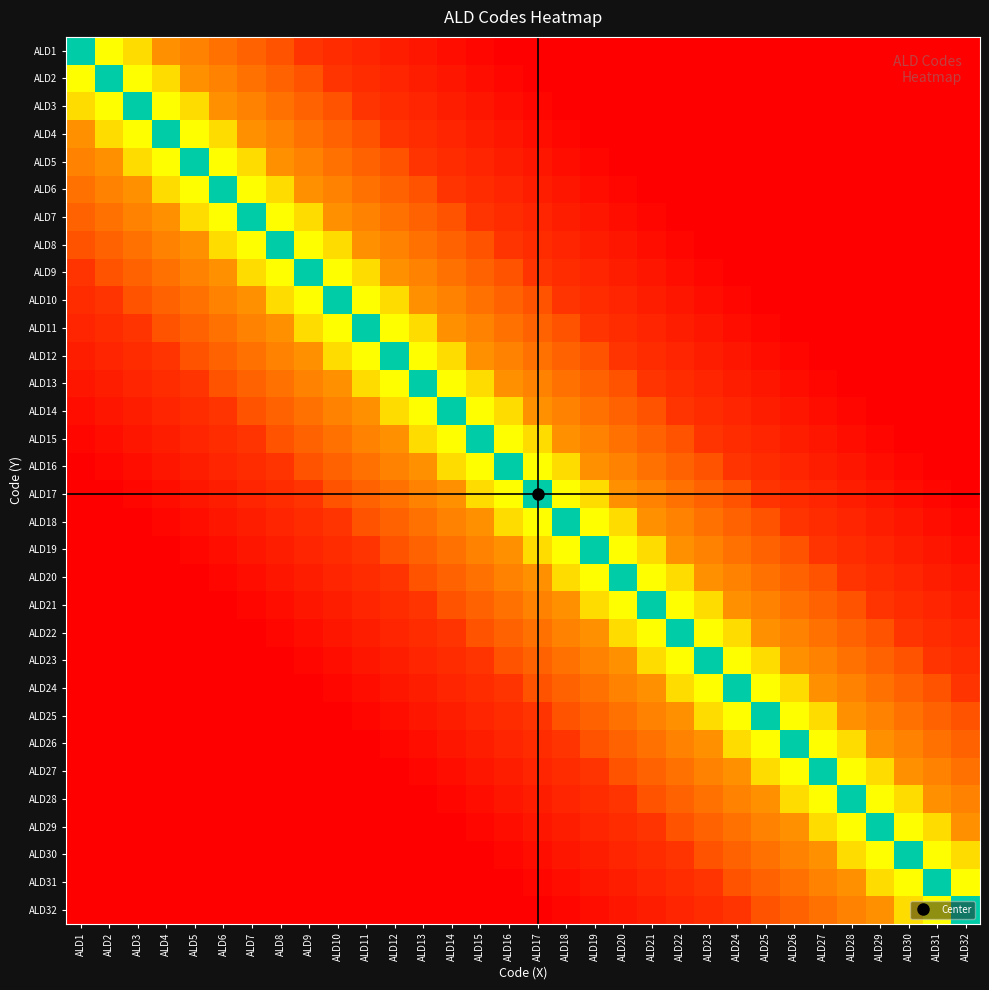

Reading left to right, list all the values displayed in this chart.

ALD1: ALD1=0.5	ALD2=0.7	ALD3=0.7	ALD4=0.8	ALD5=0.8	ALD6=0.8	ALD7=0.9	ALD8=0.9	ALD9=0.9	ALD10=0.9	ALD11=0.9	ALD12=1.0	ALD13=1.0	ALD14=1.0	ALD15=1.0	ALD16=1.0	ALD17=1.0	ALD18=1.0	ALD19=1.0	ALD20=1.0	ALD21=1.0	ALD22=1.0	ALD23=1.0	ALD24=1.0	ALD25=1.0	ALD26=1.0	ALD27=1.0	ALD28=1.0	ALD29=1.0	ALD30=1.0	ALD31=1.0	ALD32=1.0
ALD2: ALD1=0.7	ALD2=0.5	ALD3=0.7	ALD4=0.7	ALD5=0.8	ALD6=0.8	ALD7=0.8	ALD8=0.9	ALD9=0.9	ALD10=0.9	ALD11=0.9	ALD12=0.9	ALD13=1.0	ALD14=1.0	ALD15=1.0	ALD16=1.0	ALD17=1.0	ALD18=1.0	ALD19=1.0	ALD20=1.0	ALD21=1.0	ALD22=1.0	ALD23=1.0	ALD24=1.0	ALD25=1.0	ALD26=1.0	ALD27=1.0	ALD28=1.0	ALD29=1.0	ALD30=1.0	ALD31=1.0	ALD32=1.0
ALD3: ALD1=0.7	ALD2=0.7	ALD3=0.5	ALD4=0.7	ALD5=0.7	ALD6=0.8	ALD7=0.8	ALD8=0.8	ALD9=0.9	ALD10=0.9	ALD11=0.9	ALD12=0.9	ALD13=0.9	ALD14=1.0	ALD15=1.0	ALD16=1.0	ALD17=1.0	ALD18=1.0	ALD19=1.0	ALD20=1.0	ALD21=1.0	ALD22=1.0	ALD23=1.0	ALD24=1.0	ALD25=1.0	ALD26=1.0	ALD27=1.0	ALD28=1.0	ALD29=1.0	ALD30=1.0	ALD31=1.0	ALD32=1.0
ALD4: ALD1=0.8	ALD2=0.7	ALD3=0.7	ALD4=0.5	ALD5=0.7	ALD6=0.7	ALD7=0.8	ALD8=0.8	ALD9=0.8	ALD10=0.9	ALD11=0.9	ALD12=0.9	ALD13=0.9	ALD14=0.9	ALD15=1.0	ALD16=1.0	ALD17=1.0	ALD18=1.0	ALD19=1.0	ALD20=1.0	ALD21=1.0	ALD22=1.0	ALD23=1.0	ALD24=1.0	ALD25=1.0	ALD26=1.0	ALD27=1.0	ALD28=1.0	ALD29=1.0	ALD30=1.0	ALD31=1.0	ALD32=1.0
ALD5: ALD1=0.8	ALD2=0.8	ALD3=0.7	ALD4=0.7	ALD5=0.5	ALD6=0.7	ALD7=0.7	ALD8=0.8	ALD9=0.8	ALD10=0.8	ALD11=0.9	ALD12=0.9	ALD13=0.9	ALD14=0.9	ALD15=0.9	ALD16=1.0	ALD17=1.0	ALD18=1.0	ALD19=1.0	ALD20=1.0	ALD21=1.0	ALD22=1.0	ALD23=1.0	ALD24=1.0	ALD25=1.0	ALD26=1.0	ALD27=1.0	ALD28=1.0	ALD29=1.0	ALD30=1.0	ALD31=1.0	ALD32=1.0
ALD6: ALD1=0.8	ALD2=0.8	ALD3=0.8	ALD4=0.7	ALD5=0.7	ALD6=0.5	ALD7=0.7	ALD8=0.7	ALD9=0.8	ALD10=0.8	ALD11=0.8	ALD12=0.9	ALD13=0.9	ALD14=0.9	ALD15=0.9	ALD16=0.9	ALD17=1.0	ALD18=1.0	ALD19=1.0	ALD20=1.0	ALD21=1.0	ALD22=1.0	ALD23=1.0	ALD24=1.0	ALD25=1.0	ALD26=1.0	ALD27=1.0	ALD28=1.0	ALD29=1.0	ALD30=1.0	ALD31=1.0	ALD32=1.0
ALD7: ALD1=0.9	ALD2=0.8	ALD3=0.8	ALD4=0.8	ALD5=0.7	ALD6=0.7	ALD7=0.5	ALD8=0.7	ALD9=0.7	ALD10=0.8	ALD11=0.8	ALD12=0.8	ALD13=0.9	ALD14=0.9	ALD15=0.9	ALD16=0.9	ALD17=0.9	ALD18=1.0	ALD19=1.0	ALD20=1.0	ALD21=1.0	ALD22=1.0	ALD23=1.0	ALD24=1.0	ALD25=1.0	ALD26=1.0	ALD27=1.0	ALD28=1.0	ALD29=1.0	ALD30=1.0	ALD31=1.0	ALD32=1.0
ALD8: ALD1=0.9	ALD2=0.9	ALD3=0.8	ALD4=0.8	ALD5=0.8	ALD6=0.7	ALD7=0.7	ALD8=0.5	ALD9=0.7	ALD10=0.7	ALD11=0.8	ALD12=0.8	ALD13=0.8	ALD14=0.9	ALD15=0.9	ALD16=0.9	ALD17=0.9	ALD18=0.9	ALD19=1.0	ALD20=1.0	ALD21=1.0	ALD22=1.0	ALD23=1.0	ALD24=1.0	ALD25=1.0	ALD26=1.0	ALD27=1.0	ALD28=1.0	ALD29=1.0	ALD30=1.0	ALD31=1.0	ALD32=1.0
ALD9: ALD1=0.9	ALD2=0.9	ALD3=0.9	ALD4=0.8	ALD5=0.8	ALD6=0.8	ALD7=0.7	ALD8=0.7	ALD9=0.5	ALD10=0.7	ALD11=0.7	ALD12=0.8	ALD13=0.8	ALD14=0.8	ALD15=0.9	ALD16=0.9	ALD17=0.9	ALD18=0.9	ALD19=0.9	ALD20=1.0	ALD21=1.0	ALD22=1.0	ALD23=1.0	ALD24=1.0	ALD25=1.0	ALD26=1.0	ALD27=1.0	ALD28=1.0	ALD29=1.0	ALD30=1.0	ALD31=1.0	ALD32=1.0
ALD10: ALD1=0.9	ALD2=0.9	ALD3=0.9	ALD4=0.9	ALD5=0.8	ALD6=0.8	ALD7=0.8	ALD8=0.7	ALD9=0.7	ALD10=0.5	ALD11=0.7	ALD12=0.7	ALD13=0.8	ALD14=0.8	ALD15=0.8	ALD16=0.9	ALD17=0.9	ALD18=0.9	ALD19=0.9	ALD20=0.9	ALD21=1.0	ALD22=1.0	ALD23=1.0	ALD24=1.0	ALD25=1.0	ALD26=1.0	ALD27=1.0	ALD28=1.0	ALD29=1.0	ALD30=1.0	ALD31=1.0	ALD32=1.0
ALD11: ALD1=0.9	ALD2=0.9	ALD3=0.9	ALD4=0.9	ALD5=0.9	ALD6=0.8	ALD7=0.8	ALD8=0.8	ALD9=0.7	ALD10=0.7	ALD11=0.5	ALD12=0.7	ALD13=0.7	ALD14=0.8	ALD15=0.8	ALD16=0.8	ALD17=0.9	ALD18=0.9	ALD19=0.9	ALD20=0.9	ALD21=0.9	ALD22=1.0	ALD23=1.0	ALD24=1.0	ALD25=1.0	ALD26=1.0	ALD27=1.0	ALD28=1.0	ALD29=1.0	ALD30=1.0	ALD31=1.0	ALD32=1.0
ALD12: ALD1=1.0	ALD2=0.9	ALD3=0.9	ALD4=0.9	ALD5=0.9	ALD6=0.9	ALD7=0.8	ALD8=0.8	ALD9=0.8	ALD10=0.7	ALD11=0.7	ALD12=0.5	ALD13=0.7	ALD14=0.7	ALD15=0.8	ALD16=0.8	ALD17=0.8	ALD18=0.9	ALD19=0.9	ALD20=0.9	ALD21=0.9	ALD22=0.9	ALD23=1.0	ALD24=1.0	ALD25=1.0	ALD26=1.0	ALD27=1.0	ALD28=1.0	ALD29=1.0	ALD30=1.0	ALD31=1.0	ALD32=1.0
ALD13: ALD1=1.0	ALD2=1.0	ALD3=0.9	ALD4=0.9	ALD5=0.9	ALD6=0.9	ALD7=0.9	ALD8=0.8	ALD9=0.8	ALD10=0.8	ALD11=0.7	ALD12=0.7	ALD13=0.5	ALD14=0.7	ALD15=0.7	ALD16=0.8	ALD17=0.8	ALD18=0.8	ALD19=0.9	ALD20=0.9	ALD21=0.9	ALD22=0.9	ALD23=0.9	ALD24=1.0	ALD25=1.0	ALD26=1.0	ALD27=1.0	ALD28=1.0	ALD29=1.0	ALD30=1.0	ALD31=1.0	ALD32=1.0
ALD14: ALD1=1.0	ALD2=1.0	ALD3=1.0	ALD4=0.9	ALD5=0.9	ALD6=0.9	ALD7=0.9	ALD8=0.9	ALD9=0.8	ALD10=0.8	ALD11=0.8	ALD12=0.7	ALD13=0.7	ALD14=0.5	ALD15=0.7	ALD16=0.7	ALD17=0.8	ALD18=0.8	ALD19=0.8	ALD20=0.9	ALD21=0.9	ALD22=0.9	ALD23=0.9	ALD24=0.9	ALD25=1.0	ALD26=1.0	ALD27=1.0	ALD28=1.0	ALD29=1.0	ALD30=1.0	ALD31=1.0	ALD32=1.0
ALD15: ALD1=1.0	ALD2=1.0	ALD3=1.0	ALD4=1.0	ALD5=0.9	ALD6=0.9	ALD7=0.9	ALD8=0.9	ALD9=0.9	ALD10=0.8	ALD11=0.8	ALD12=0.8	ALD13=0.7	ALD14=0.7	ALD15=0.5	ALD16=0.7	ALD17=0.7	ALD18=0.8	ALD19=0.8	ALD20=0.8	ALD21=0.9	ALD22=0.9	ALD23=0.9	ALD24=0.9	ALD25=0.9	ALD26=1.0	ALD27=1.0	ALD28=1.0	ALD29=1.0	ALD30=1.0	ALD31=1.0	ALD32=1.0
ALD16: ALD1=1.0	ALD2=1.0	ALD3=1.0	ALD4=1.0	ALD5=1.0	ALD6=0.9	ALD7=0.9	ALD8=0.9	ALD9=0.9	ALD10=0.9	ALD11=0.8	ALD12=0.8	ALD13=0.8	ALD14=0.7	ALD15=0.7	ALD16=0.5	ALD17=0.7	ALD18=0.7	ALD19=0.8	ALD20=0.8	ALD21=0.8	ALD22=0.9	ALD23=0.9	ALD24=0.9	ALD25=0.9	ALD26=0.9	ALD27=1.0	ALD28=1.0	ALD29=1.0	ALD30=1.0	ALD31=1.0	ALD32=1.0
ALD17: ALD1=1.0	ALD2=1.0	ALD3=1.0	ALD4=1.0	ALD5=1.0	ALD6=1.0	ALD7=0.9	ALD8=0.9	ALD9=0.9	ALD10=0.9	ALD11=0.9	ALD12=0.8	ALD13=0.8	ALD14=0.8	ALD15=0.7	ALD16=0.7	ALD17=0.5	ALD18=0.7	ALD19=0.7	ALD20=0.8	ALD21=0.8	ALD22=0.8	ALD23=0.9	ALD24=0.9	ALD25=0.9	ALD26=0.9	ALD27=0.9	ALD28=1.0	ALD29=1.0	ALD30=1.0	ALD31=1.0	ALD32=1.0
ALD18: ALD1=1.0	ALD2=1.0	ALD3=1.0	ALD4=1.0	ALD5=1.0	ALD6=1.0	ALD7=1.0	ALD8=0.9	ALD9=0.9	ALD10=0.9	ALD11=0.9	ALD12=0.9	ALD13=0.8	ALD14=0.8	ALD15=0.8	ALD16=0.7	ALD17=0.7	ALD18=0.5	ALD19=0.7	ALD20=0.7	ALD21=0.8	ALD22=0.8	ALD23=0.8	ALD24=0.9	ALD25=0.9	ALD26=0.9	ALD27=0.9	ALD28=0.9	ALD29=1.0	ALD30=1.0	ALD31=1.0	ALD32=1.0
ALD19: ALD1=1.0	ALD2=1.0	ALD3=1.0	ALD4=1.0	ALD5=1.0	ALD6=1.0	ALD7=1.0	ALD8=1.0	ALD9=0.9	ALD10=0.9	ALD11=0.9	ALD12=0.9	ALD13=0.9	ALD14=0.8	ALD15=0.8	ALD16=0.8	ALD17=0.7	ALD18=0.7	ALD19=0.5	ALD20=0.7	ALD21=0.7	ALD22=0.8	ALD23=0.8	ALD24=0.8	ALD25=0.9	ALD26=0.9	ALD27=0.9	ALD28=0.9	ALD29=0.9	ALD30=1.0	ALD31=1.0	ALD32=1.0
ALD20: ALD1=1.0	ALD2=1.0	ALD3=1.0	ALD4=1.0	ALD5=1.0	ALD6=1.0	ALD7=1.0	ALD8=1.0	ALD9=1.0	ALD10=0.9	ALD11=0.9	ALD12=0.9	ALD13=0.9	ALD14=0.9	ALD15=0.8	ALD16=0.8	ALD17=0.8	ALD18=0.7	ALD19=0.7	ALD20=0.5	ALD21=0.7	ALD22=0.7	ALD23=0.8	ALD24=0.8	ALD25=0.8	ALD26=0.9	ALD27=0.9	ALD28=0.9	ALD29=0.9	ALD30=0.9	ALD31=1.0	ALD32=1.0
ALD21: ALD1=1.0	ALD2=1.0	ALD3=1.0	ALD4=1.0	ALD5=1.0	ALD6=1.0	ALD7=1.0	ALD8=1.0	ALD9=1.0	ALD10=1.0	ALD11=0.9	ALD12=0.9	ALD13=0.9	ALD14=0.9	ALD15=0.9	ALD16=0.8	ALD17=0.8	ALD18=0.8	ALD19=0.7	ALD20=0.7	ALD21=0.5	ALD22=0.7	ALD23=0.7	ALD24=0.8	ALD25=0.8	ALD26=0.8	ALD27=0.9	ALD28=0.9	ALD29=0.9	ALD30=0.9	ALD31=0.9	ALD32=1.0
ALD22: ALD1=1.0	ALD2=1.0	ALD3=1.0	ALD4=1.0	ALD5=1.0	ALD6=1.0	ALD7=1.0	ALD8=1.0	ALD9=1.0	ALD10=1.0	ALD11=1.0	ALD12=0.9	ALD13=0.9	ALD14=0.9	ALD15=0.9	ALD16=0.9	ALD17=0.8	ALD18=0.8	ALD19=0.8	ALD20=0.7	ALD21=0.7	ALD22=0.5	ALD23=0.7	ALD24=0.7	ALD25=0.8	ALD26=0.8	ALD27=0.8	ALD28=0.9	ALD29=0.9	ALD30=0.9	ALD31=0.9	ALD32=0.9
ALD23: ALD1=1.0	ALD2=1.0	ALD3=1.0	ALD4=1.0	ALD5=1.0	ALD6=1.0	ALD7=1.0	ALD8=1.0	ALD9=1.0	ALD10=1.0	ALD11=1.0	ALD12=1.0	ALD13=0.9	ALD14=0.9	ALD15=0.9	ALD16=0.9	ALD17=0.9	ALD18=0.8	ALD19=0.8	ALD20=0.8	ALD21=0.7	ALD22=0.7	ALD23=0.5	ALD24=0.7	ALD25=0.7	ALD26=0.8	ALD27=0.8	ALD28=0.8	ALD29=0.9	ALD30=0.9	ALD31=0.9	ALD32=0.9
ALD24: ALD1=1.0	ALD2=1.0	ALD3=1.0	ALD4=1.0	ALD5=1.0	ALD6=1.0	ALD7=1.0	ALD8=1.0	ALD9=1.0	ALD10=1.0	ALD11=1.0	ALD12=1.0	ALD13=1.0	ALD14=0.9	ALD15=0.9	ALD16=0.9	ALD17=0.9	ALD18=0.9	ALD19=0.8	ALD20=0.8	ALD21=0.8	ALD22=0.7	ALD23=0.7	ALD24=0.5	ALD25=0.7	ALD26=0.7	ALD27=0.8	ALD28=0.8	ALD29=0.8	ALD30=0.9	ALD31=0.9	ALD32=0.9
ALD25: ALD1=1.0	ALD2=1.0	ALD3=1.0	ALD4=1.0	ALD5=1.0	ALD6=1.0	ALD7=1.0	ALD8=1.0	ALD9=1.0	ALD10=1.0	ALD11=1.0	ALD12=1.0	ALD13=1.0	ALD14=1.0	ALD15=0.9	ALD16=0.9	ALD17=0.9	ALD18=0.9	ALD19=0.9	ALD20=0.8	ALD21=0.8	ALD22=0.8	ALD23=0.7	ALD24=0.7	ALD25=0.5	ALD26=0.7	ALD27=0.7	ALD28=0.8	ALD29=0.8	ALD30=0.8	ALD31=0.9	ALD32=0.9
ALD26: ALD1=1.0	ALD2=1.0	ALD3=1.0	ALD4=1.0	ALD5=1.0	ALD6=1.0	ALD7=1.0	ALD8=1.0	ALD9=1.0	ALD10=1.0	ALD11=1.0	ALD12=1.0	ALD13=1.0	ALD14=1.0	ALD15=1.0	ALD16=0.9	ALD17=0.9	ALD18=0.9	ALD19=0.9	ALD20=0.9	ALD21=0.8	ALD22=0.8	ALD23=0.8	ALD24=0.7	ALD25=0.7	ALD26=0.5	ALD27=0.7	ALD28=0.7	ALD29=0.8	ALD30=0.8	ALD31=0.8	ALD32=0.9
ALD27: ALD1=1.0	ALD2=1.0	ALD3=1.0	ALD4=1.0	ALD5=1.0	ALD6=1.0	ALD7=1.0	ALD8=1.0	ALD9=1.0	ALD10=1.0	ALD11=1.0	ALD12=1.0	ALD13=1.0	ALD14=1.0	ALD15=1.0	ALD16=1.0	ALD17=0.9	ALD18=0.9	ALD19=0.9	ALD20=0.9	ALD21=0.9	ALD22=0.8	ALD23=0.8	ALD24=0.8	ALD25=0.7	ALD26=0.7	ALD27=0.5	ALD28=0.7	ALD29=0.7	ALD30=0.8	ALD31=0.8	ALD32=0.8
ALD28: ALD1=1.0	ALD2=1.0	ALD3=1.0	ALD4=1.0	ALD5=1.0	ALD6=1.0	ALD7=1.0	ALD8=1.0	ALD9=1.0	ALD10=1.0	ALD11=1.0	ALD12=1.0	ALD13=1.0	ALD14=1.0	ALD15=1.0	ALD16=1.0	ALD17=1.0	ALD18=0.9	ALD19=0.9	ALD20=0.9	ALD21=0.9	ALD22=0.9	ALD23=0.8	ALD24=0.8	ALD25=0.8	ALD26=0.7	ALD27=0.7	ALD28=0.5	ALD29=0.7	ALD30=0.7	ALD31=0.8	ALD32=0.8
ALD29: ALD1=1.0	ALD2=1.0	ALD3=1.0	ALD4=1.0	ALD5=1.0	ALD6=1.0	ALD7=1.0	ALD8=1.0	ALD9=1.0	ALD10=1.0	ALD11=1.0	ALD12=1.0	ALD13=1.0	ALD14=1.0	ALD15=1.0	ALD16=1.0	ALD17=1.0	ALD18=1.0	ALD19=0.9	ALD20=0.9	ALD21=0.9	ALD22=0.9	ALD23=0.9	ALD24=0.8	ALD25=0.8	ALD26=0.8	ALD27=0.7	ALD28=0.7	ALD29=0.5	ALD30=0.7	ALD31=0.7	ALD32=0.8
ALD30: ALD1=1.0	ALD2=1.0	ALD3=1.0	ALD4=1.0	ALD5=1.0	ALD6=1.0	ALD7=1.0	ALD8=1.0	ALD9=1.0	ALD10=1.0	ALD11=1.0	ALD12=1.0	ALD13=1.0	ALD14=1.0	ALD15=1.0	ALD16=1.0	ALD17=1.0	ALD18=1.0	ALD19=1.0	ALD20=0.9	ALD21=0.9	ALD22=0.9	ALD23=0.9	ALD24=0.9	ALD25=0.8	ALD26=0.8	ALD27=0.8	ALD28=0.7	ALD29=0.7	ALD30=0.5	ALD31=0.7	ALD32=0.7
ALD31: ALD1=1.0	ALD2=1.0	ALD3=1.0	ALD4=1.0	ALD5=1.0	ALD6=1.0	ALD7=1.0	ALD8=1.0	ALD9=1.0	ALD10=1.0	ALD11=1.0	ALD12=1.0	ALD13=1.0	ALD14=1.0	ALD15=1.0	ALD16=1.0	ALD17=1.0	ALD18=1.0	ALD19=1.0	ALD20=1.0	ALD21=0.9	ALD22=0.9	ALD23=0.9	ALD24=0.9	ALD25=0.9	ALD26=0.8	ALD27=0.8	ALD28=0.8	ALD29=0.7	ALD30=0.7	ALD31=0.5	ALD32=0.7
ALD32: ALD1=1.0	ALD2=1.0	ALD3=1.0	ALD4=1.0	ALD5=1.0	ALD6=1.0	ALD7=1.0	ALD8=1.0	ALD9=1.0	ALD10=1.0	ALD11=1.0	ALD12=1.0	ALD13=1.0	ALD14=1.0	ALD15=1.0	ALD16=1.0	ALD17=1.0	ALD18=1.0	ALD19=1.0	ALD20=1.0	ALD21=1.0	ALD22=0.9	ALD23=0.9	ALD24=0.9	ALD25=0.9	ALD26=0.9	ALD27=0.8	ALD28=0.8	ALD29=0.8	ALD30=0.7	ALD31=0.7	ALD32=0.5